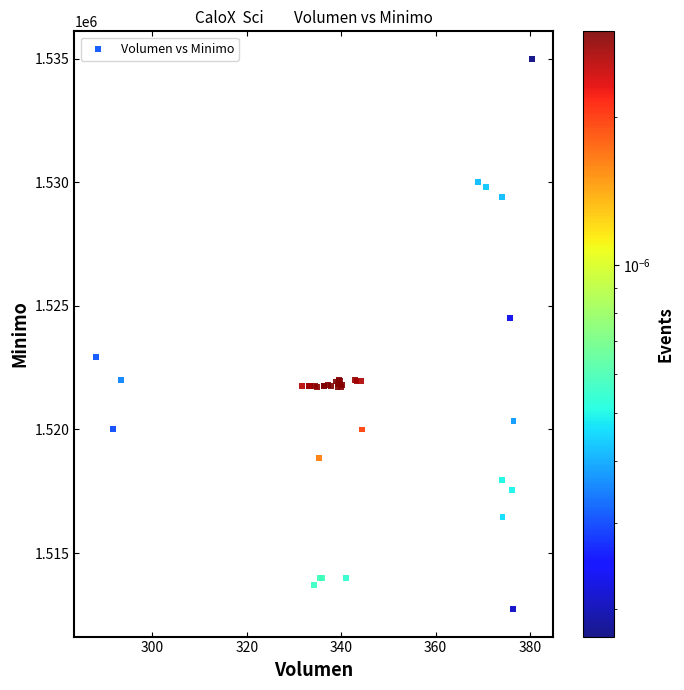

What Y value in the scatter plot is closest to 1523862?

1524513